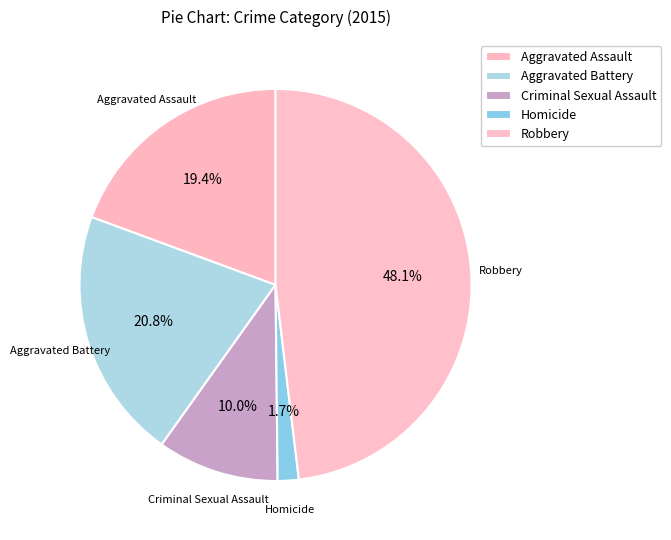

Is there any slice that represents more than half of the pie?

No